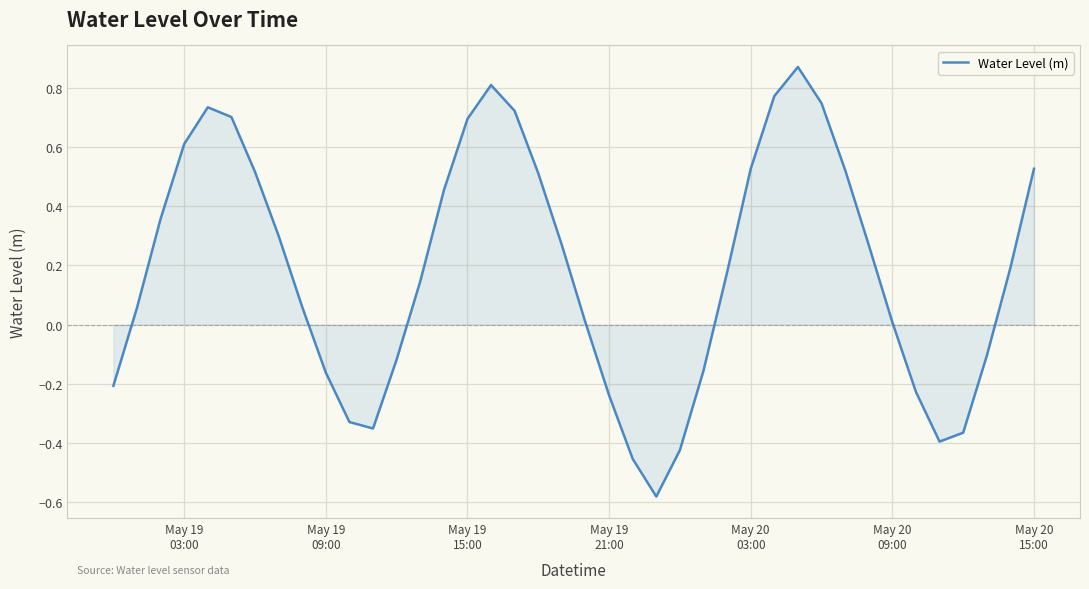

What is the difference between the maximum and minimum values?

1.5